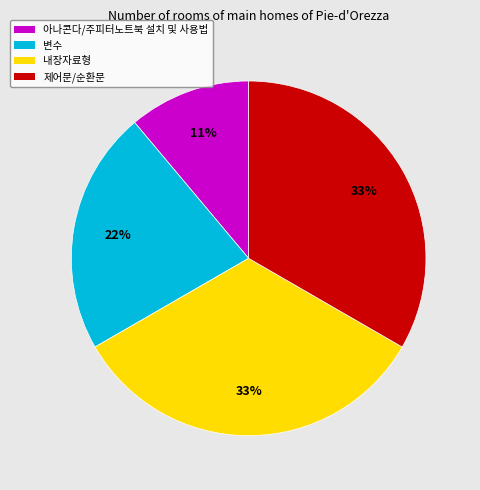

To the nearest percent, what is the combined percentage of 제어문/순환문 and 내장자료형?

67%